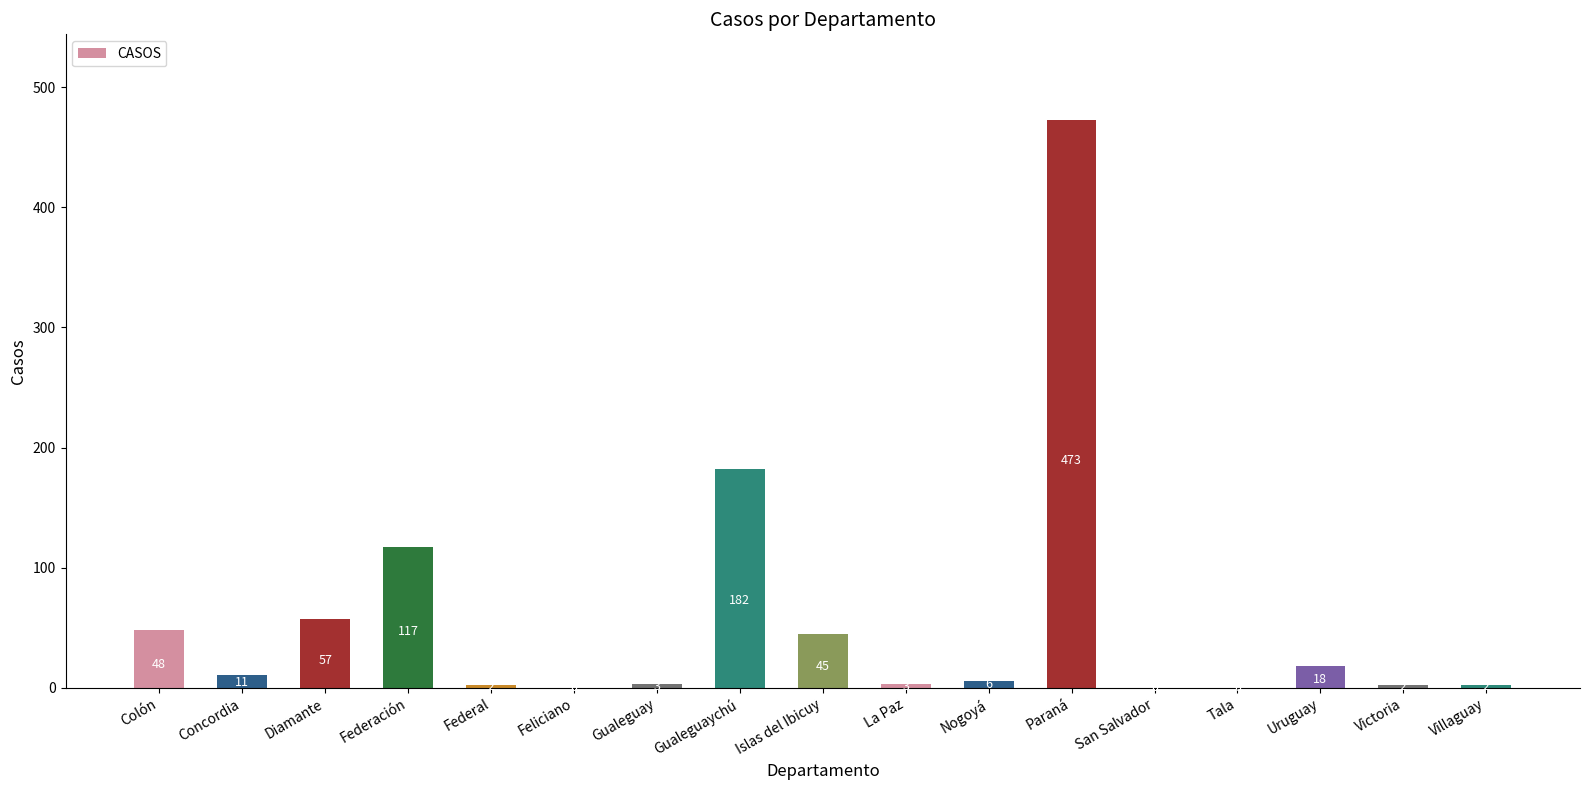

What is the sum of the values at Concordia and Tala?

11